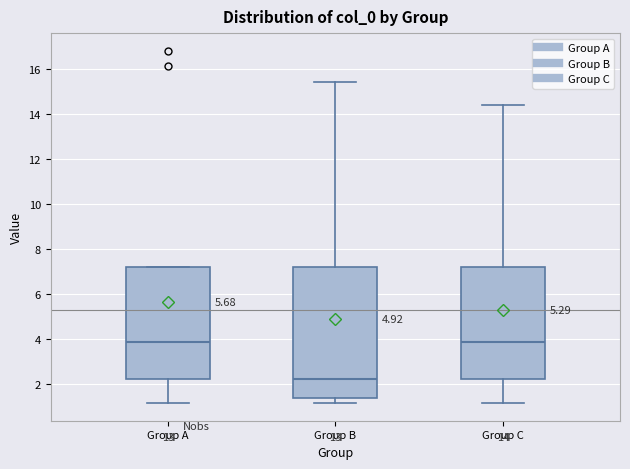

Comparing the boxes themselves (not the whiskers), which one is the tallest?

Group B